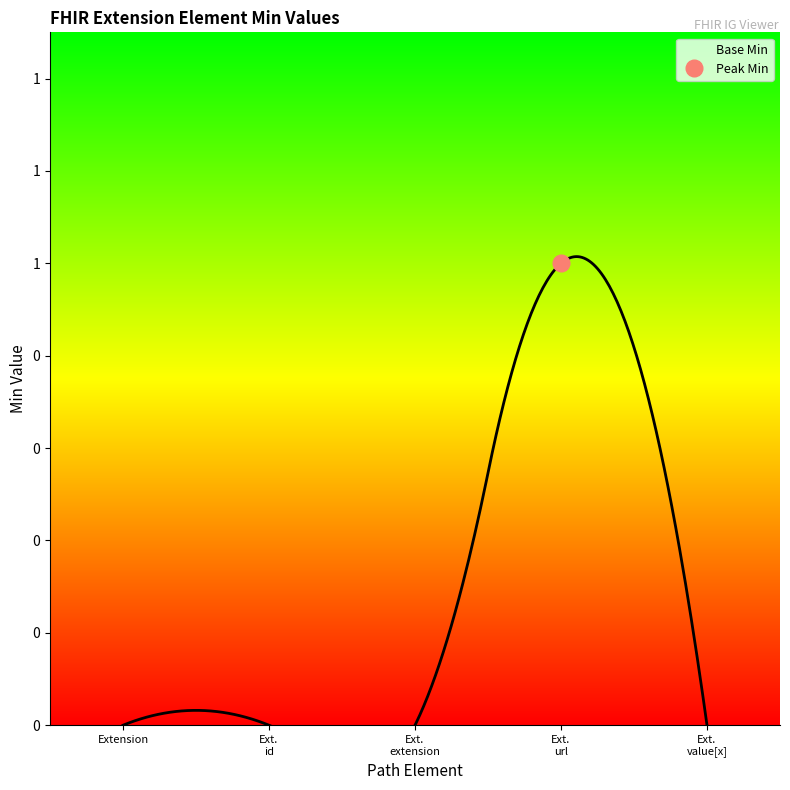

At which label is the value closest to 0?

Extension